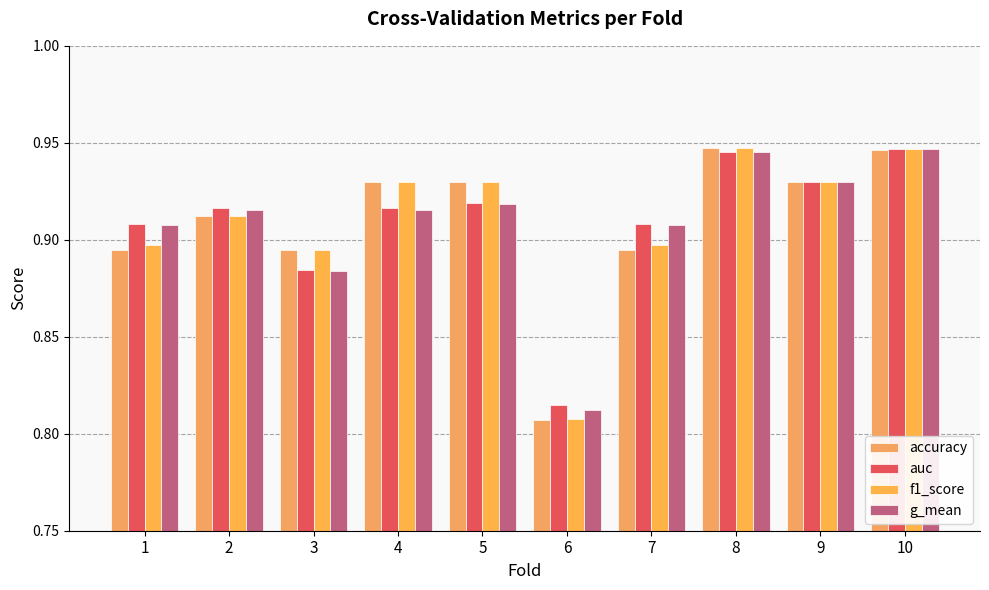

What is the approximate value of auc at 4?

0.9